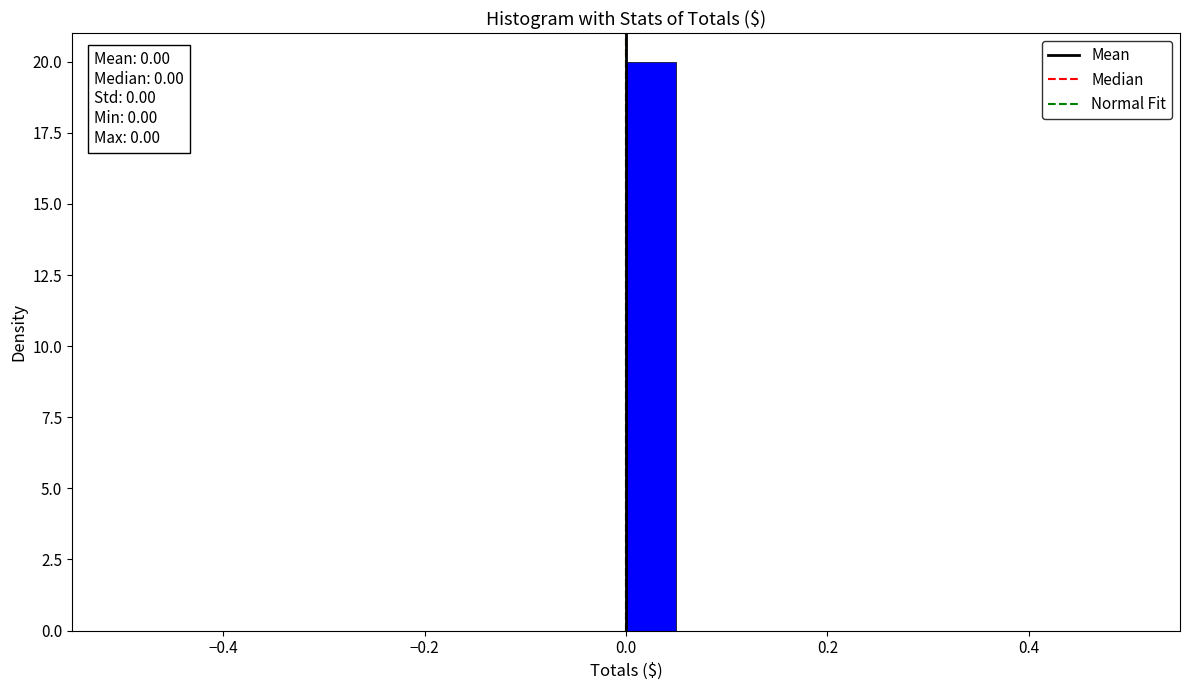

Around what value on the x-axis is the tallest bar? Give the approximate position of its centre, as read against the axis.

0.02